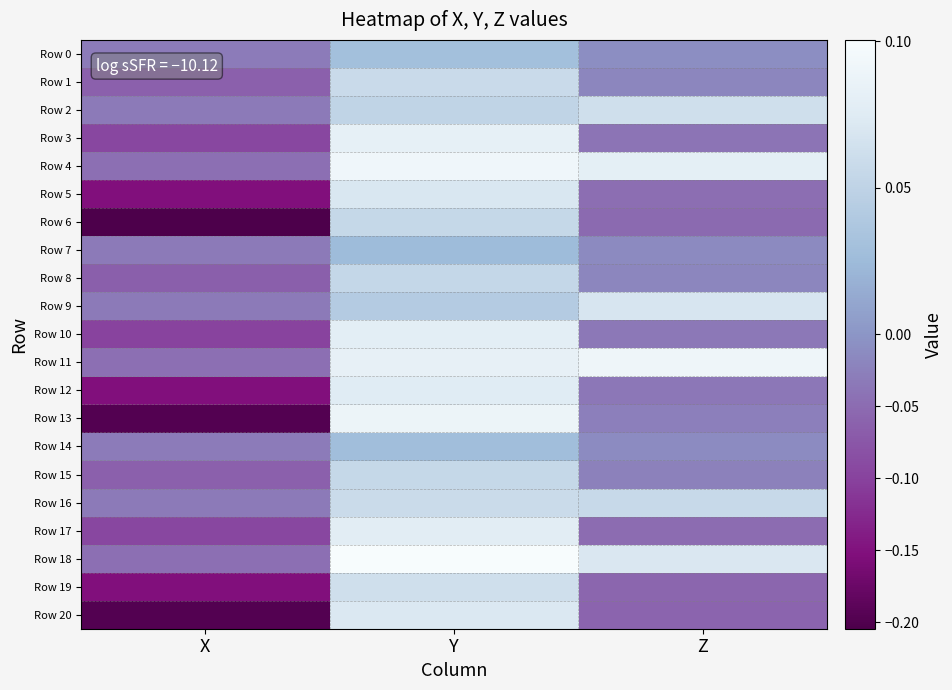

At X, list the series in order from largest to smallest.

Row 0, Row 14, Row 2, Row 7, Row 9, Row 16, Row 4, Row 11, Row 18, Row 1, Row 15, Row 8, Row 3, Row 17, Row 10, Row 5, Row 12, Row 19, Row 13, Row 20, Row 6